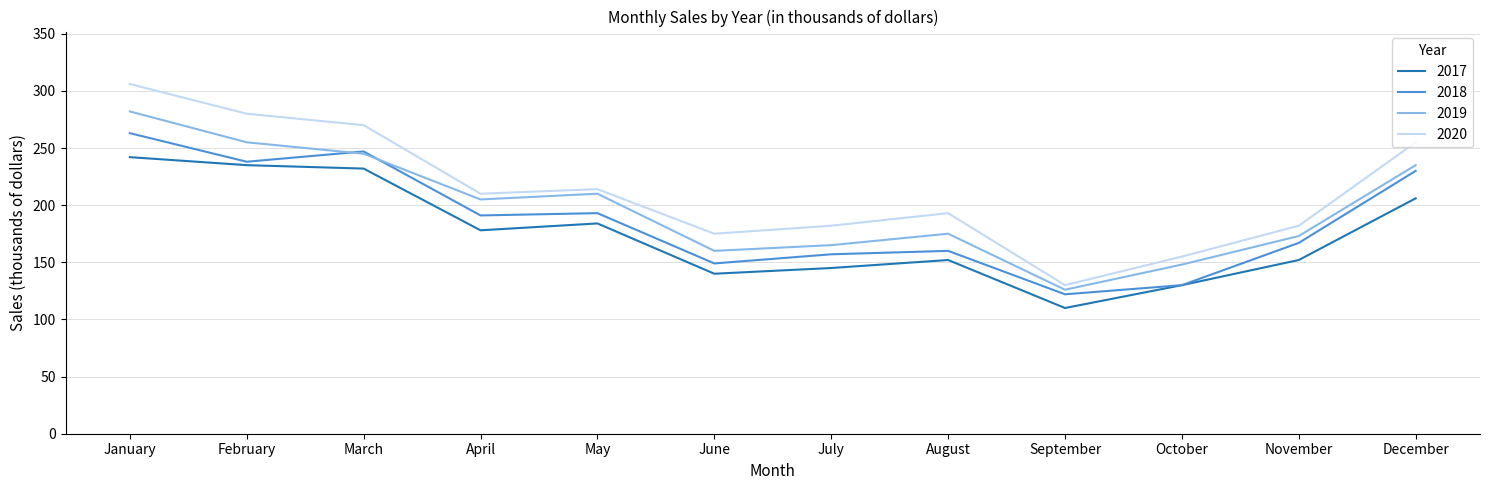

Rank the series by their average value, from lowest to highest.

2017, 2018, 2019, 2020